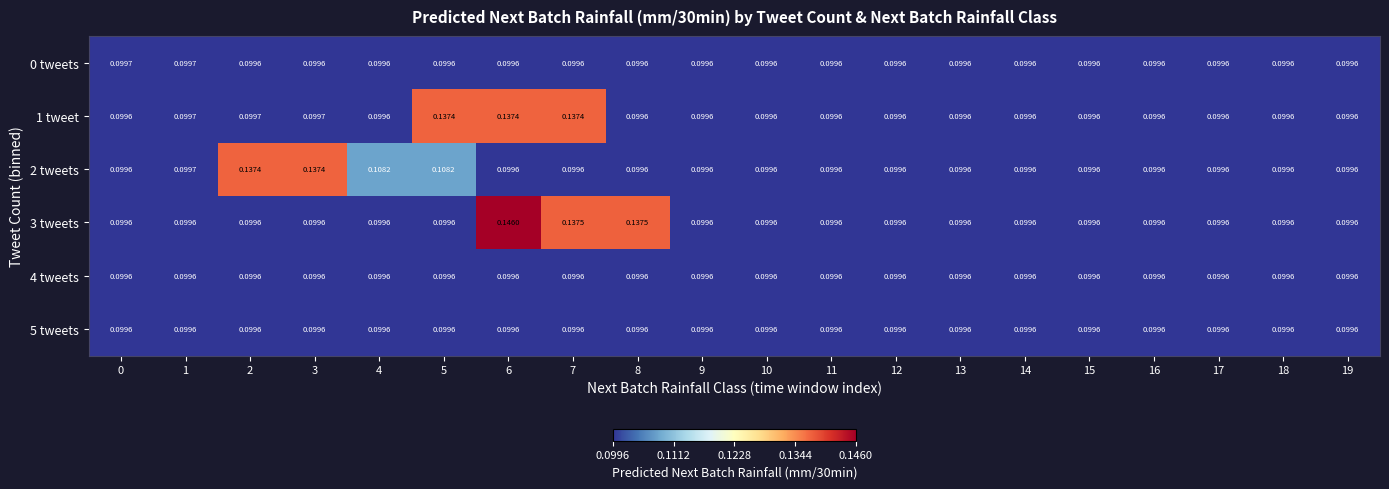

Is the value of 2 tweets at 4 greater than the value of 3 tweets at 8?

No